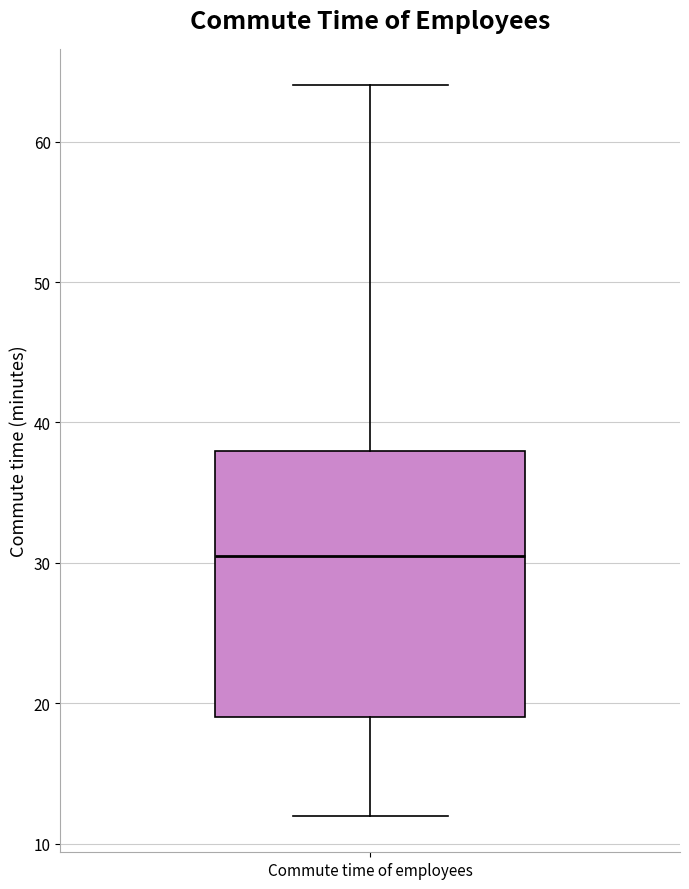

Transcribe this box plot: give where the median line is, the range the box spans, and where the two whiskers end, as read against the y-axis. The values are not printed on the chart, so give them approximately, as read against the axis.

median 31, box 19 to 38, whiskers 12 to 64